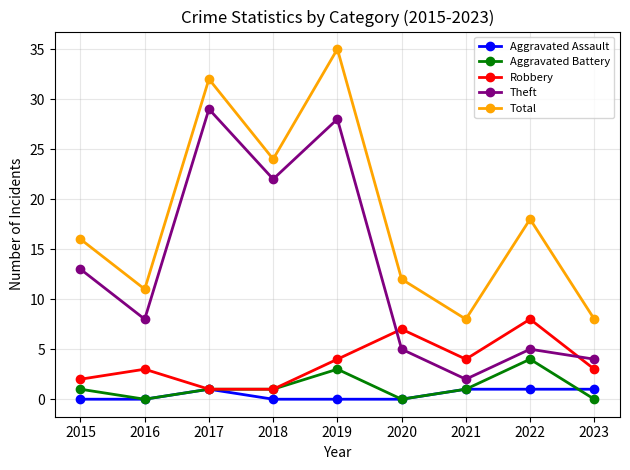

Is this an area chart (filled region under the line)?

No